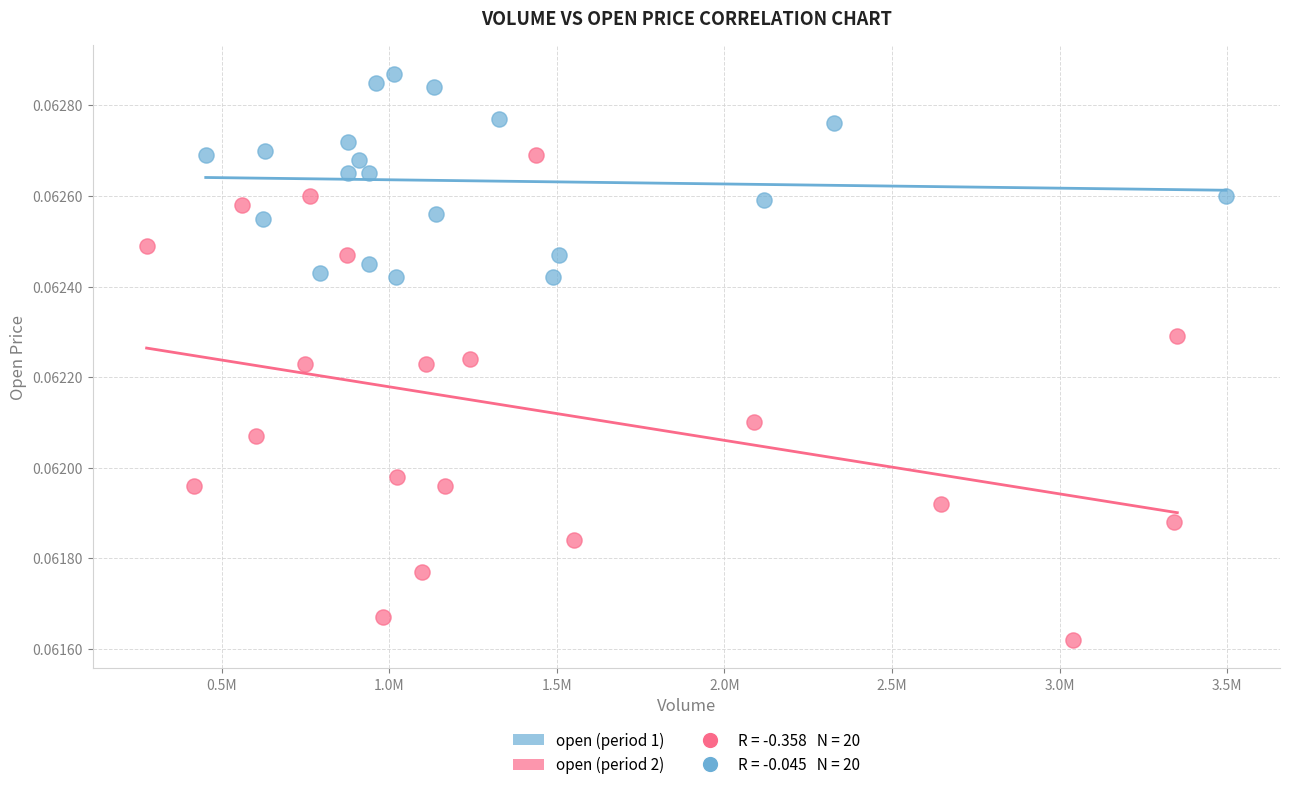

Which series has the widest spread of Y values?

open (period 2)